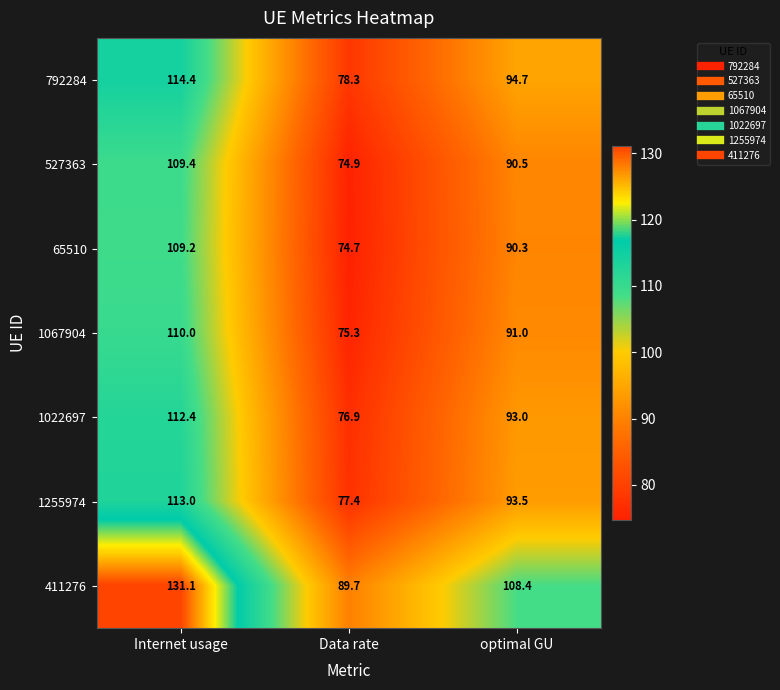

How many data points in 1067904 are less than 91?

1